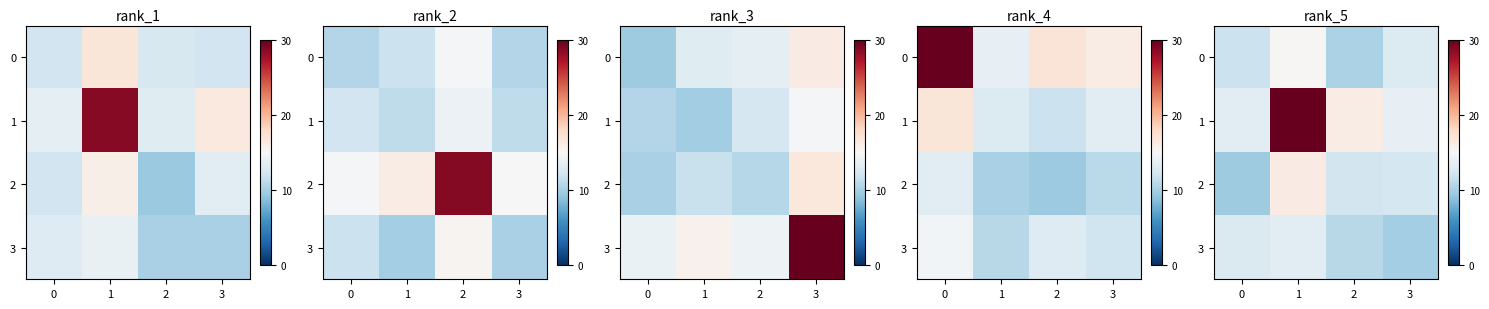

Is it true that 1 equals 23.5 at 2?

False